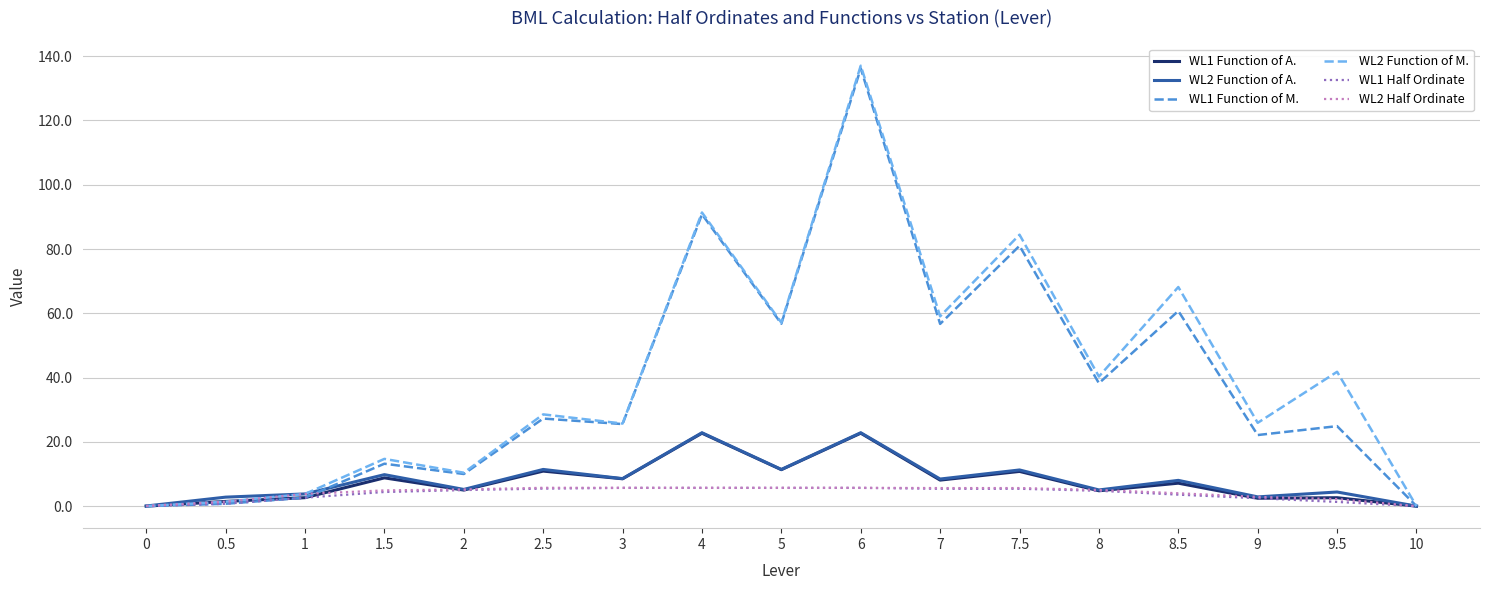

Is it true that WL1 Function of M. equals 60.7 at 8.5?

True